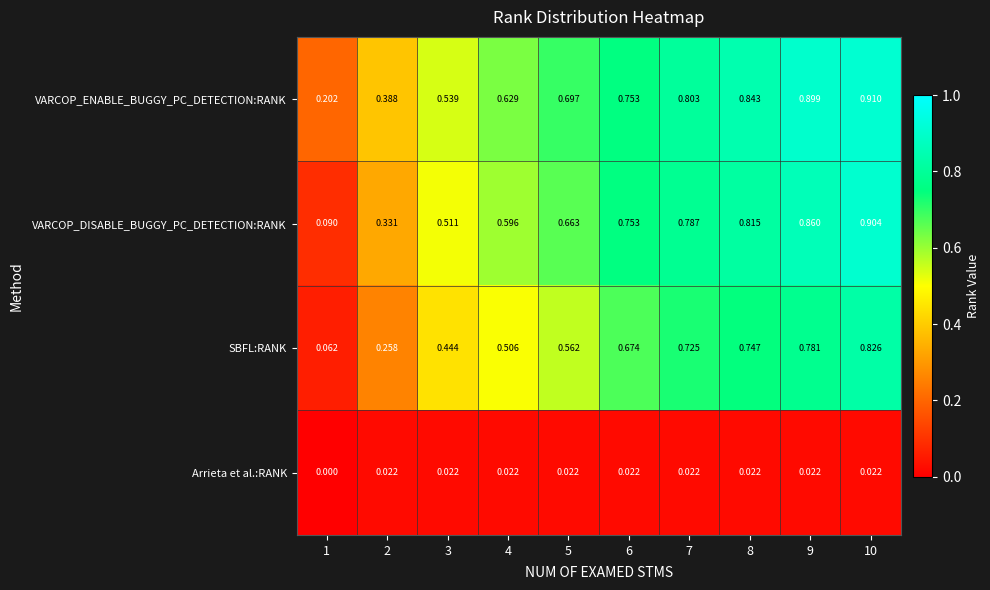

At 8, list the series in order from largest to smallest.

VARCOP_ENABLE_BUGGY_PC_DETECTION:RANK, VARCOP_DISABLE_BUGGY_PC_DETECTION:RANK, SBFL:RANK, Arrieta et al.:RANK